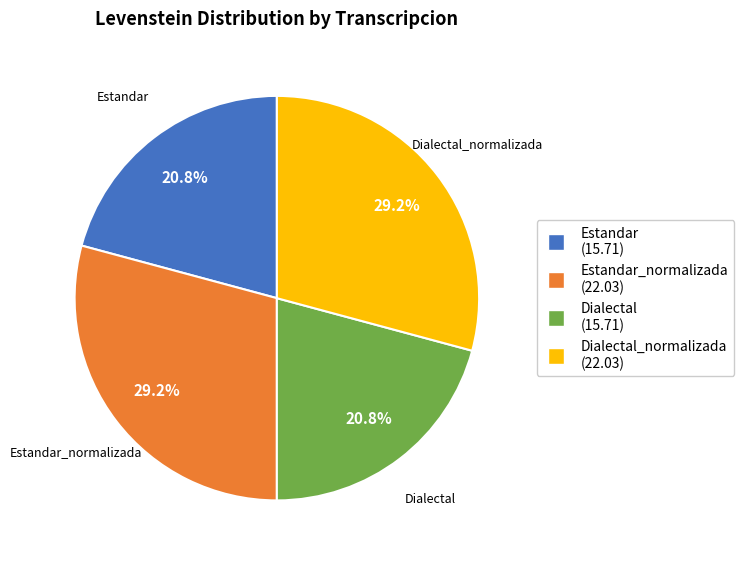

Is there a majority slice in this chart?

No